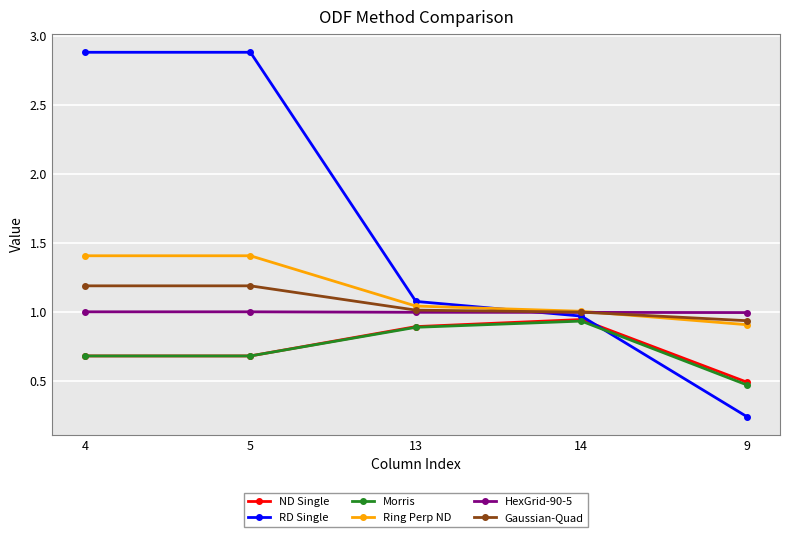

True or false: ND Single has a value of 0.5 at 9.

True